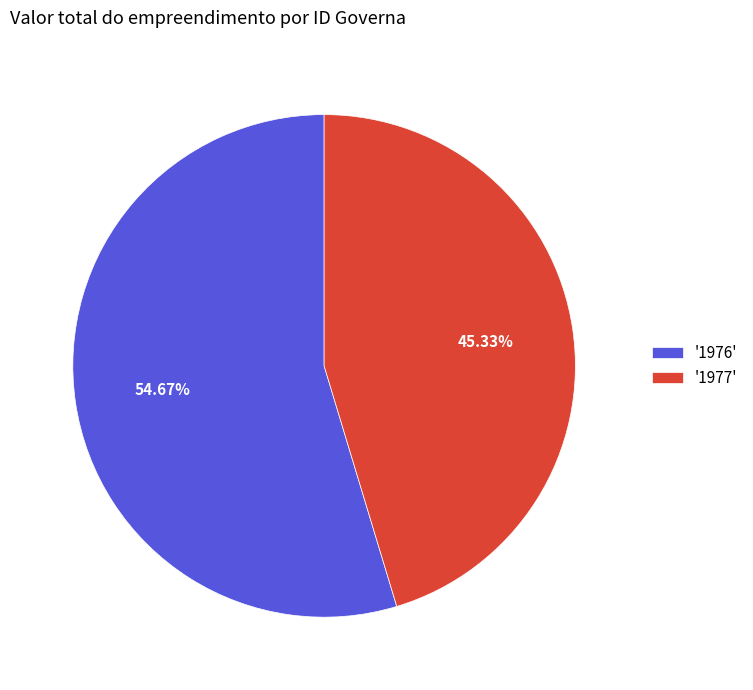

Which slice is the smallest?

'1977'